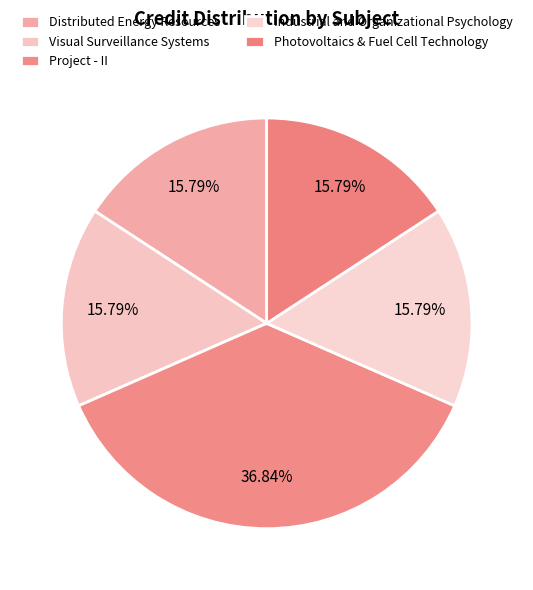

To the nearest percent, what percentage of the pie is Visual Surveillance Systems?

16%